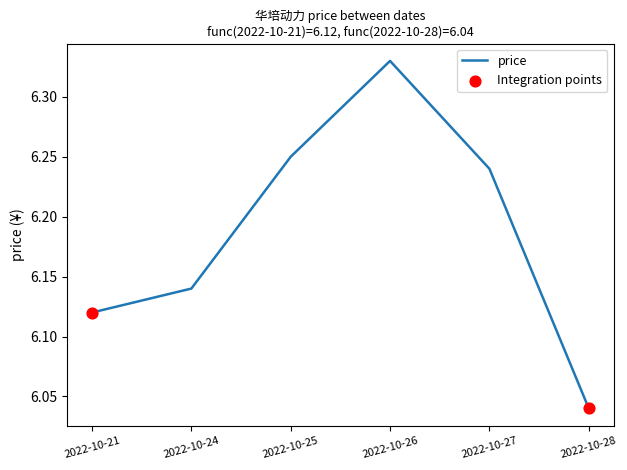

Which has a higher value, 2022-10-26 or 2022-10-28?

2022-10-26